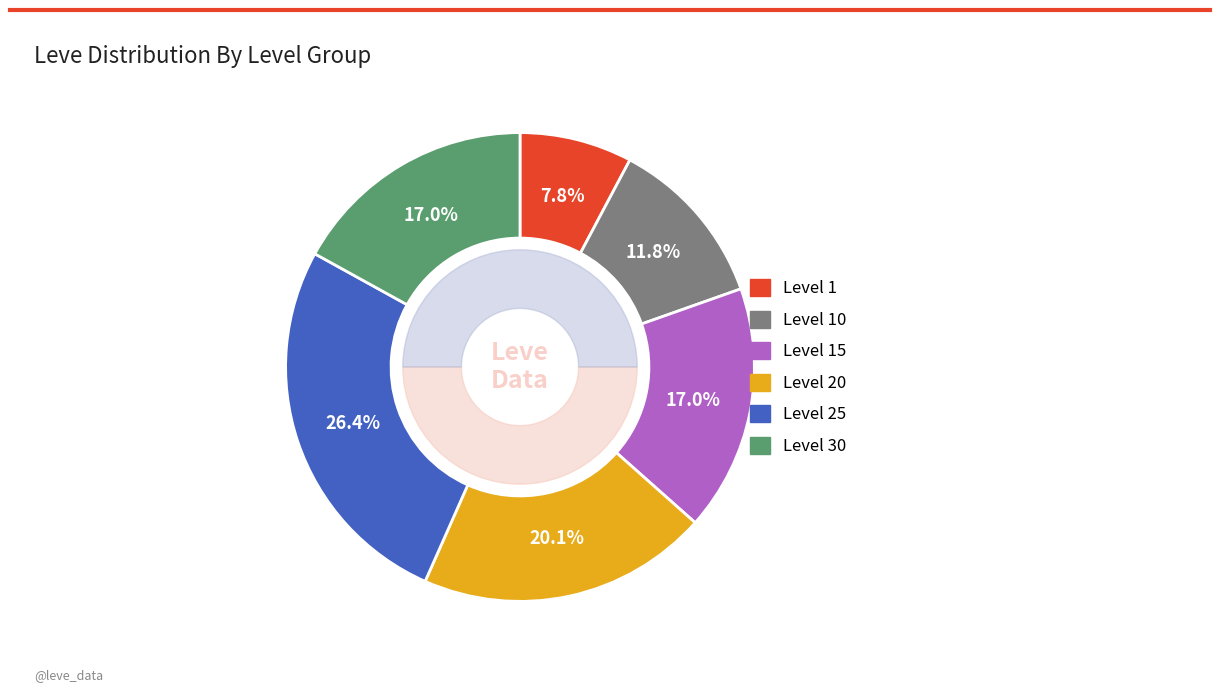

Combined, do Level 20 and Level 30 account for over 50%?

No